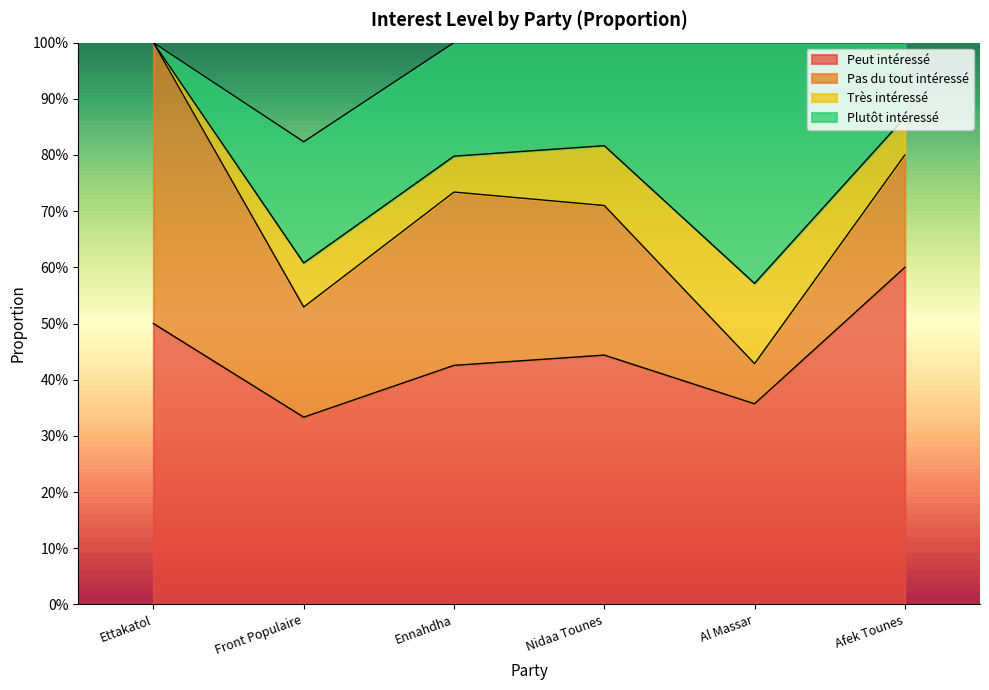

List the labels in order of Très intéressé value, smallest first.

Ettakatol, Ennahdha, Afek Tounes, Front Populaire, Nidaa Tounes, Al Massar